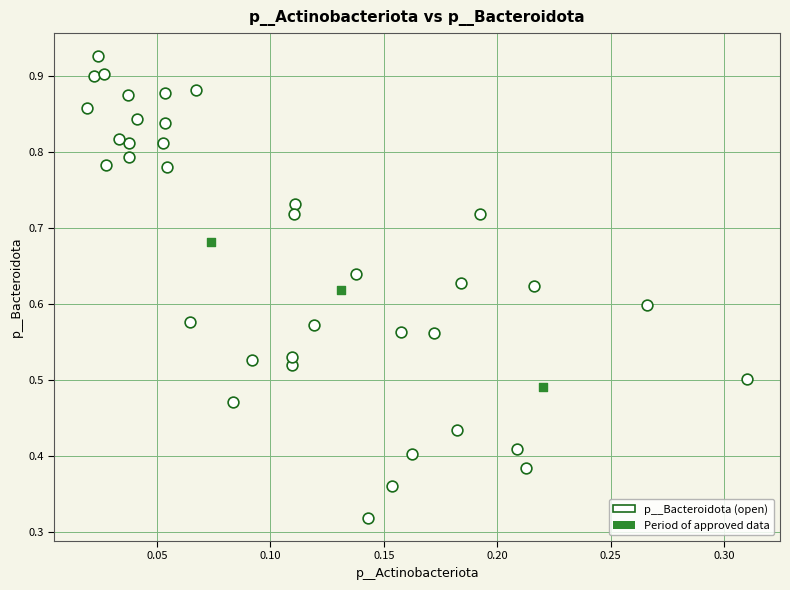

Which series has the largest Y range (max minus min)?

p__Bacteroidota (open)